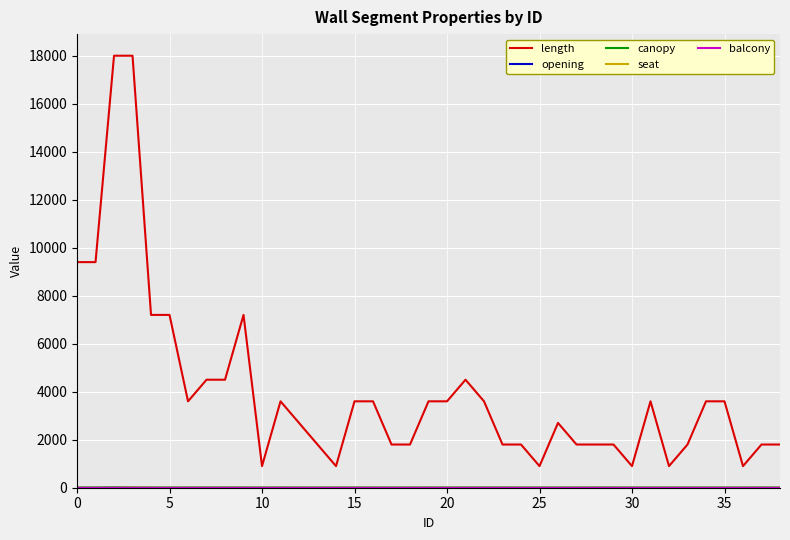

What is the greatest value displayed?

18000